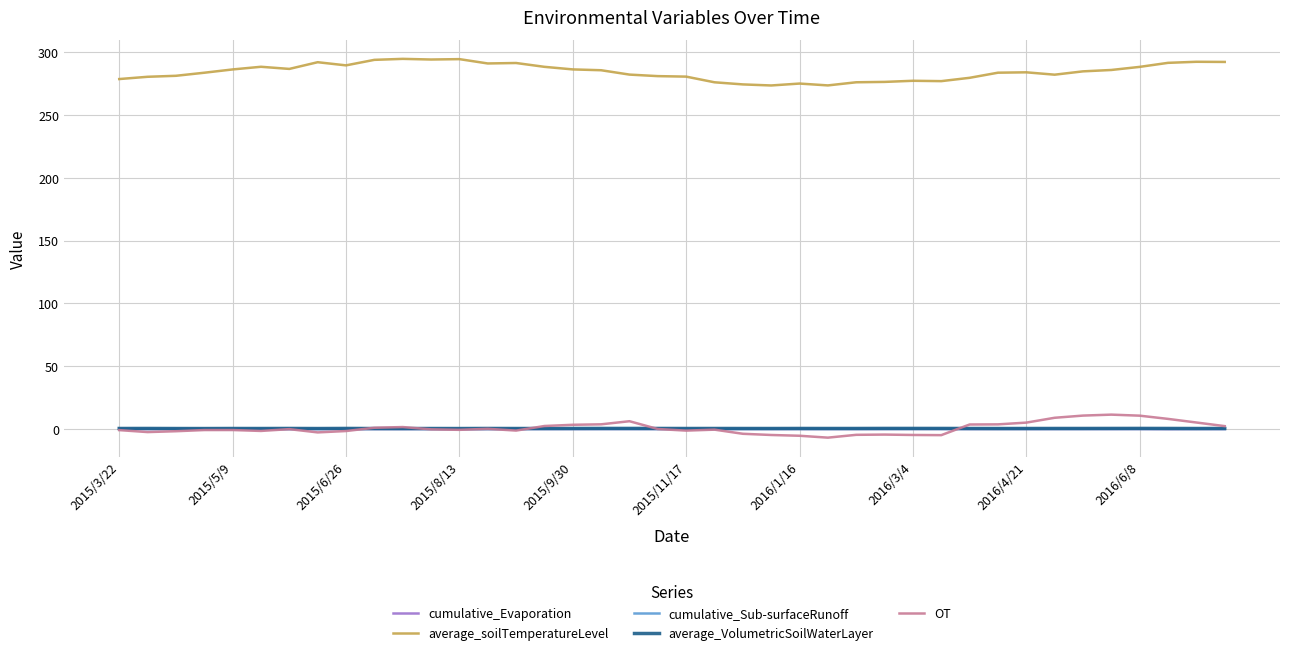

What are all the series names shown in the legend?

cumulative_Evaporation, average_soilTemperatureLevel, cumulative_Sub-surfaceRunoff, average_VolumetricSoilWaterLayer, OT